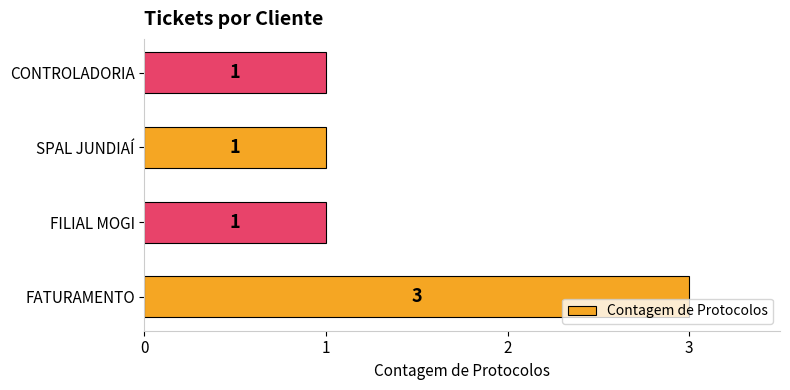

What is the minimum value shown in the chart?

1